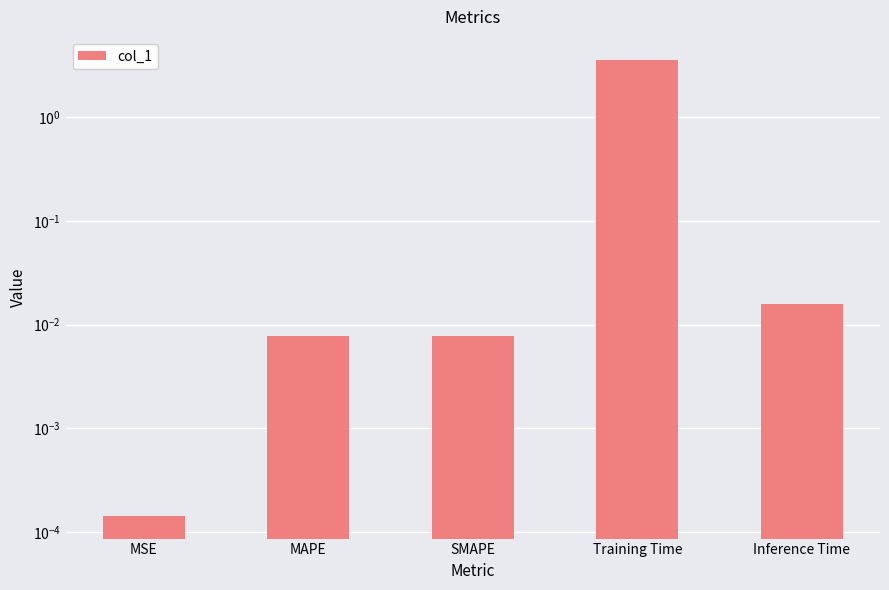

Reading left to right, extract all data points from this chart.

MSE=0.0	MAPE=0.0	SMAPE=0.0	Training Time=3.6	Inference Time=0.0